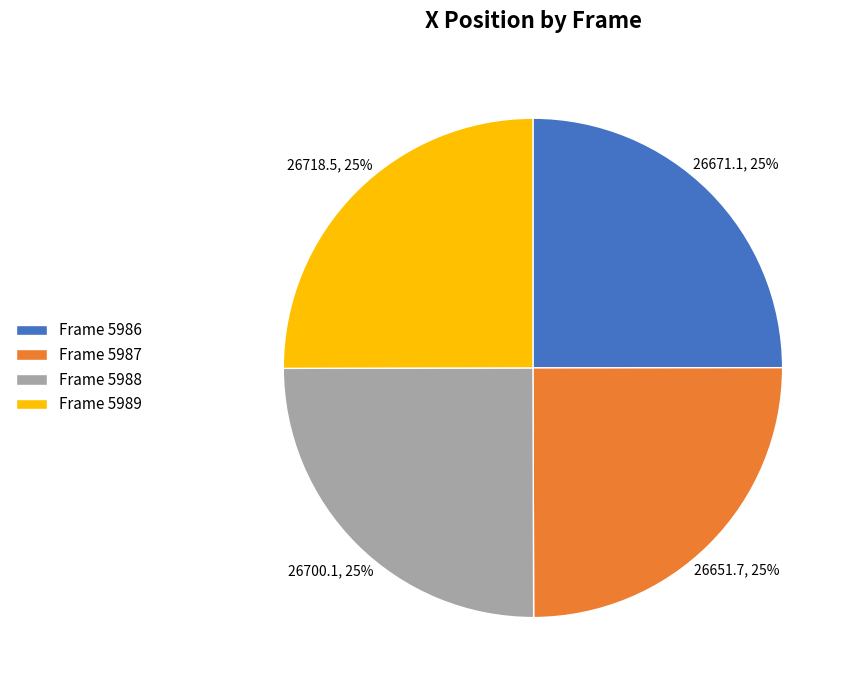

Is there a majority slice in this chart?

No